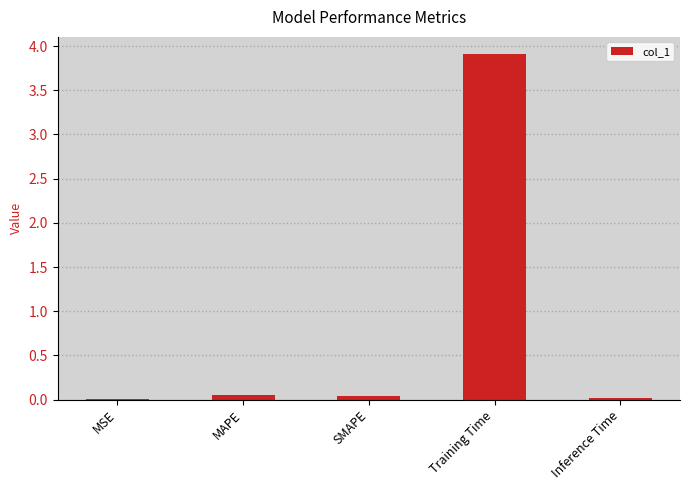

The value at MSE is 0.0. True or false?

True